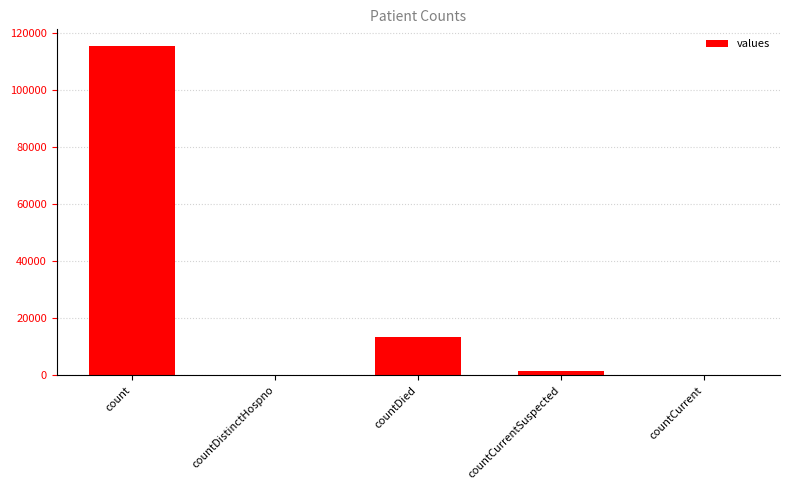

Where is the data nearest to the value 57689?

countDied